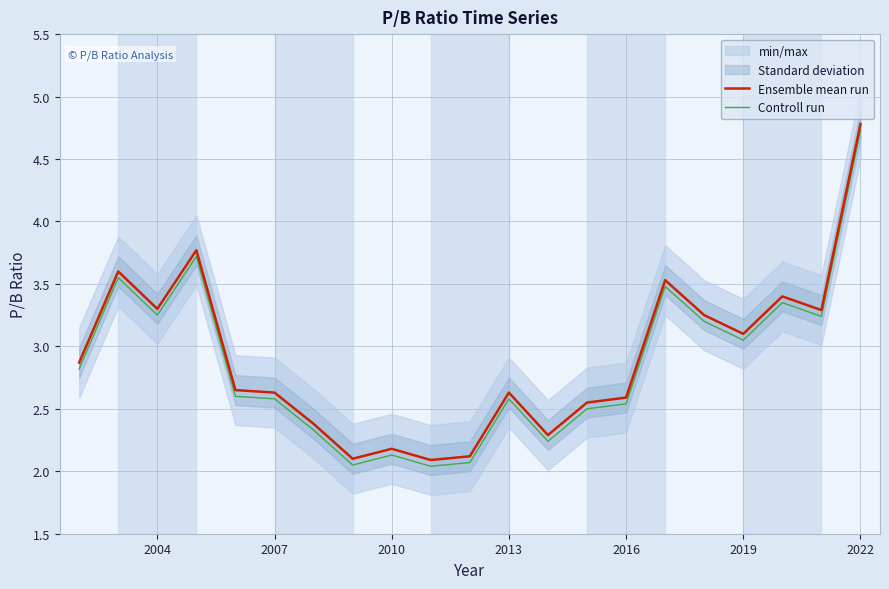

True or false: Ensemble mean run has more than 0 points higher than both neighbors.

True